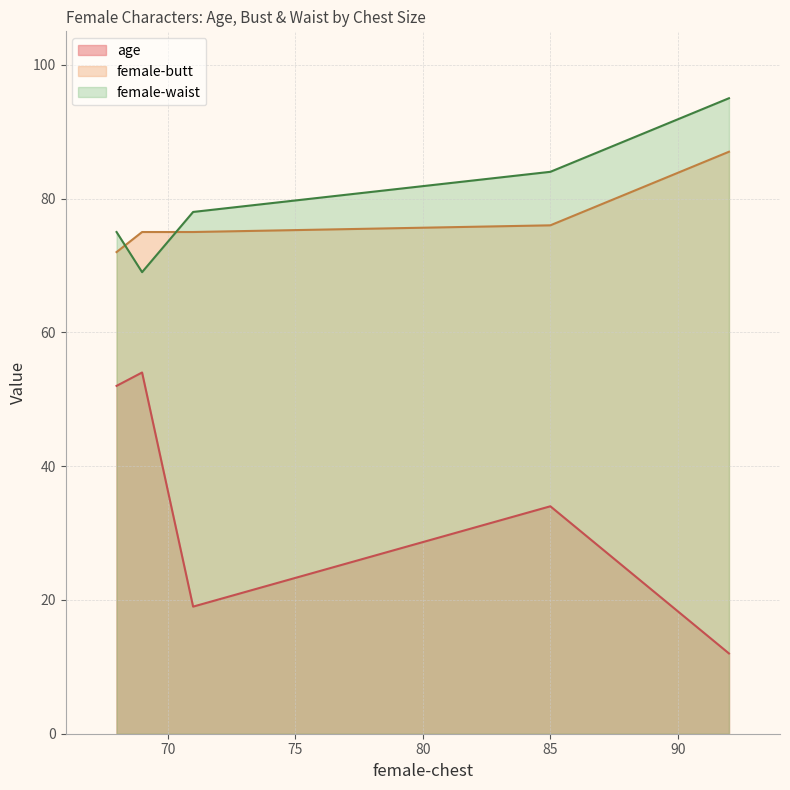

What are all the series names shown in the legend?

age, female-butt, female-waist